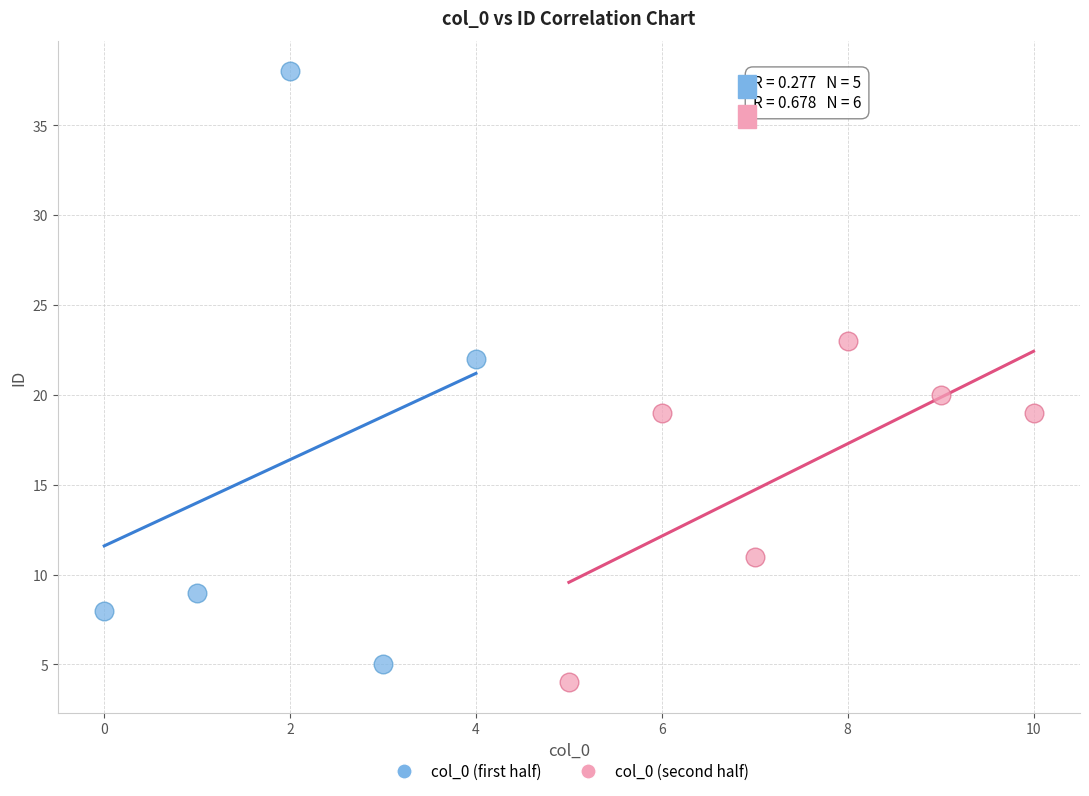

Which series reaches the maximum Y coordinate?

col_0 (first half)